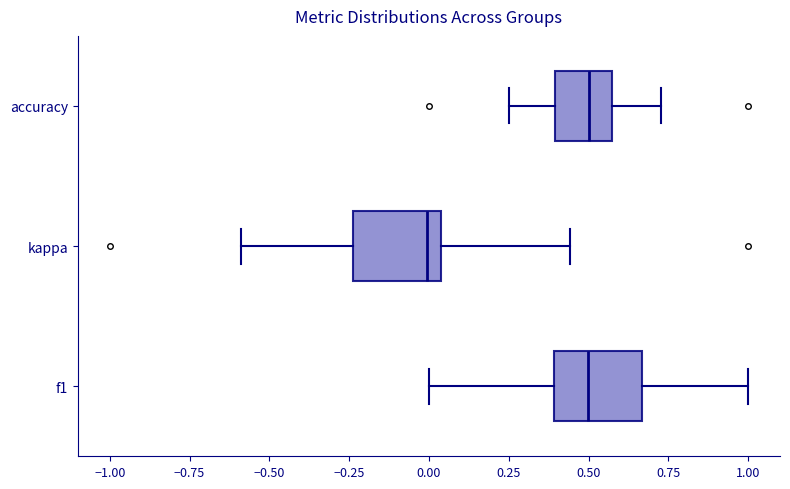

Where does the median line of the box for kappa sit on the x-axis? The values are not printed on the chart, so give them approximately, as read against the axis.

0.00